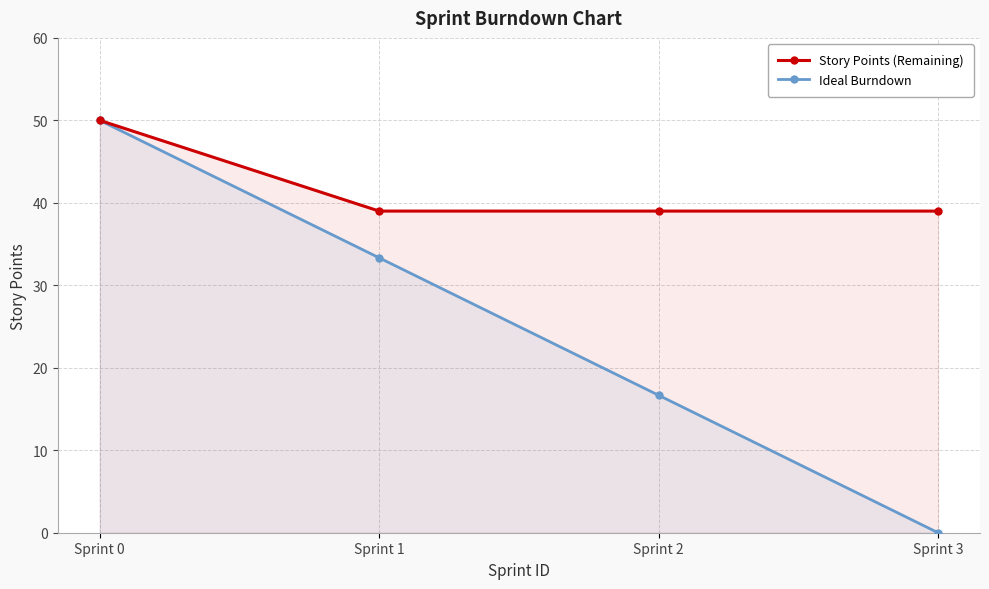

At Sprint 1, list the series in order from largest to smallest.

Story Points (Remaining), Ideal Burndown